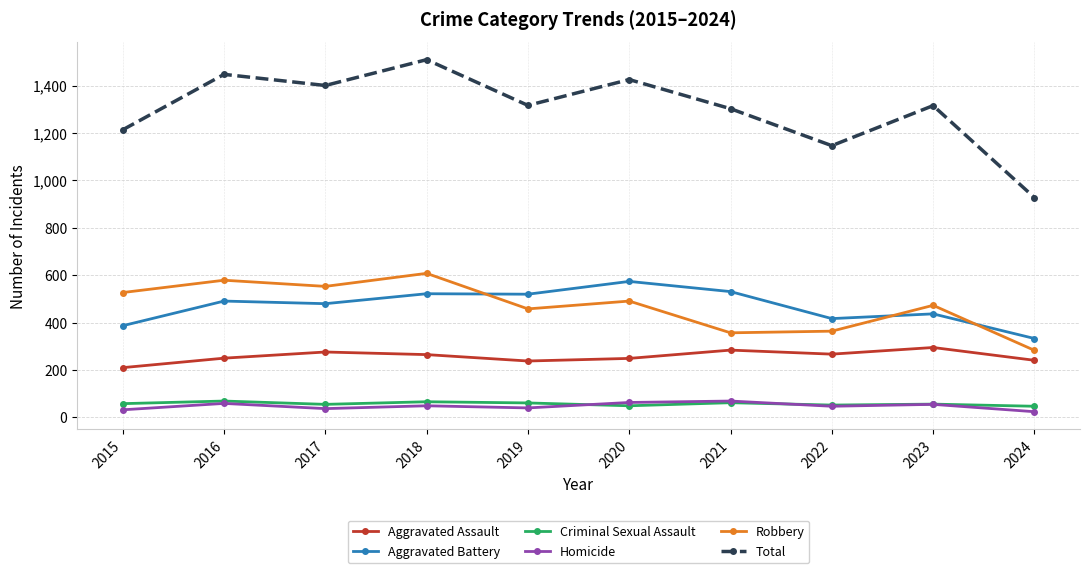

True or false: Homicide and Aggravated Battery cross at least once.

False